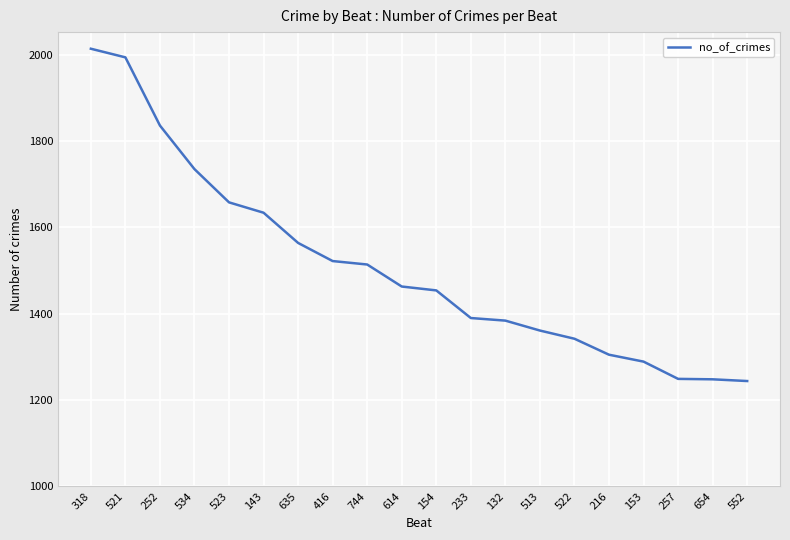

What is the ratio of the value at 534 to the value at 132?

1.3